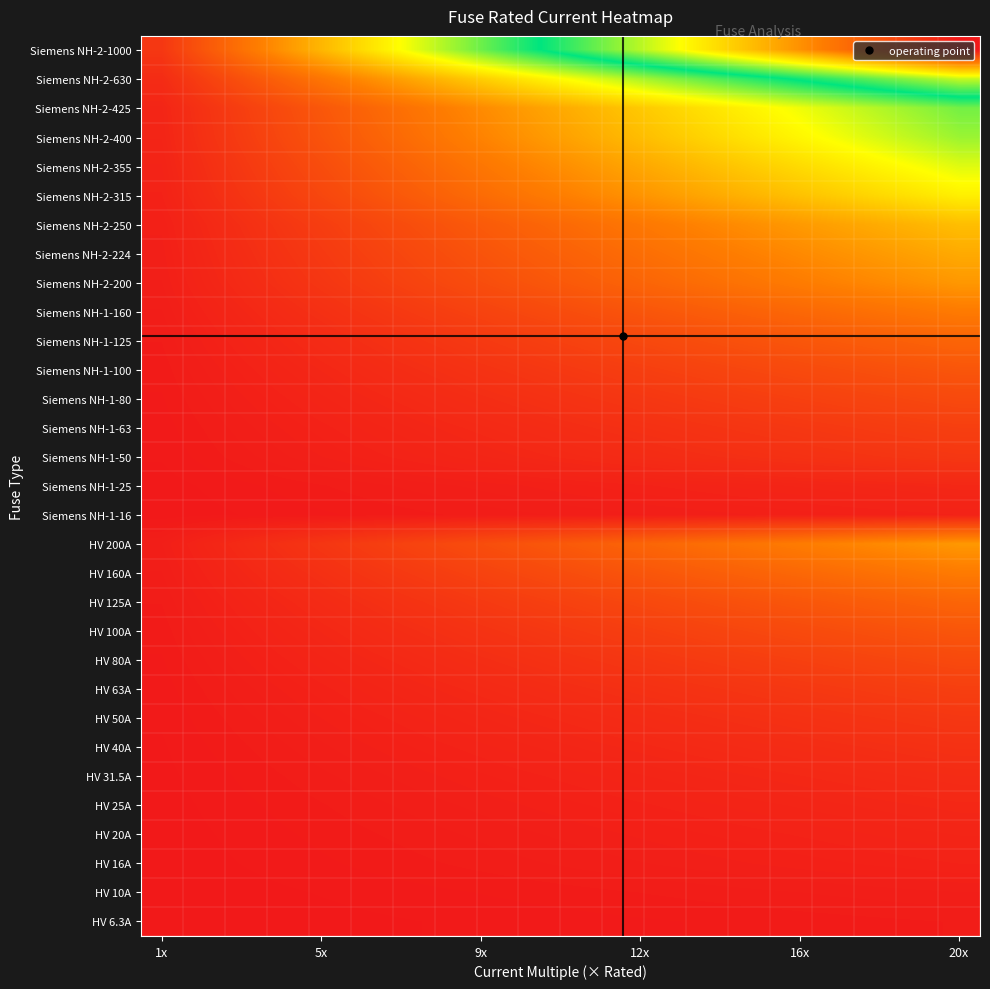

At how many categories does at least one series exceed 63693?

8